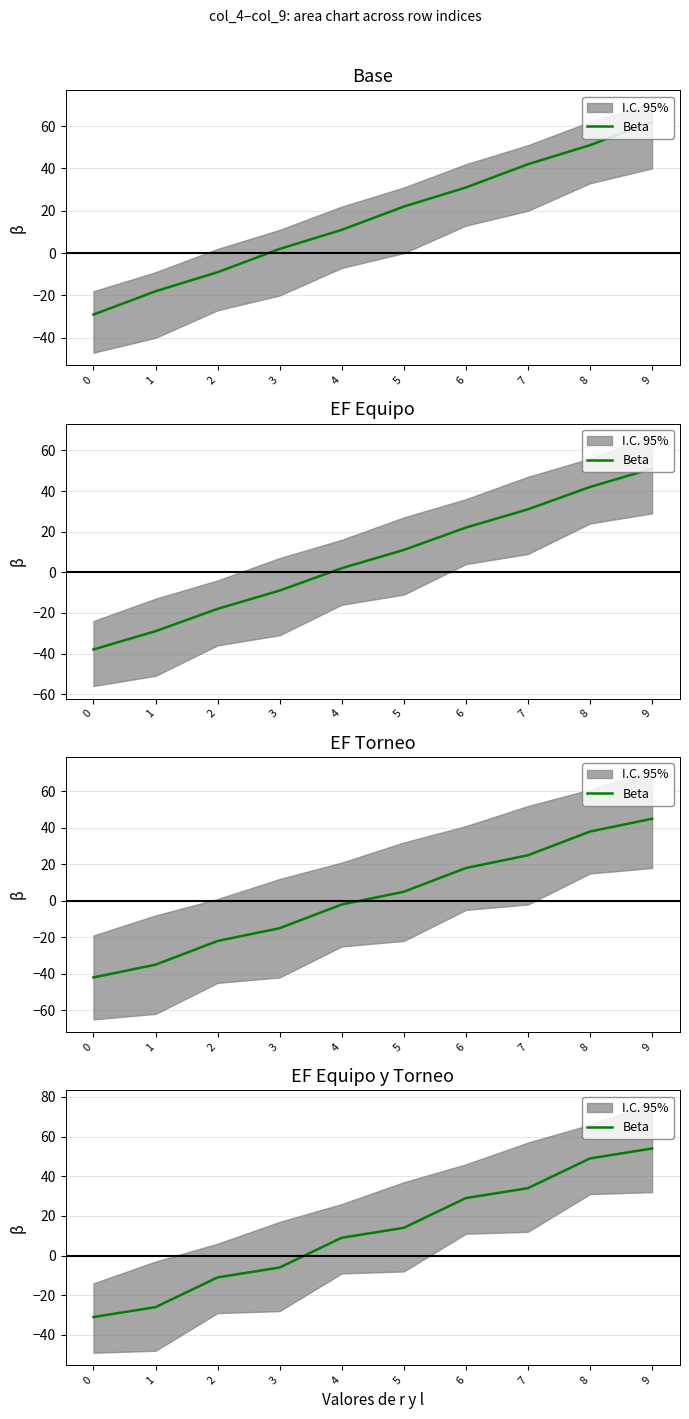

Which category has the highest value across all series?

9